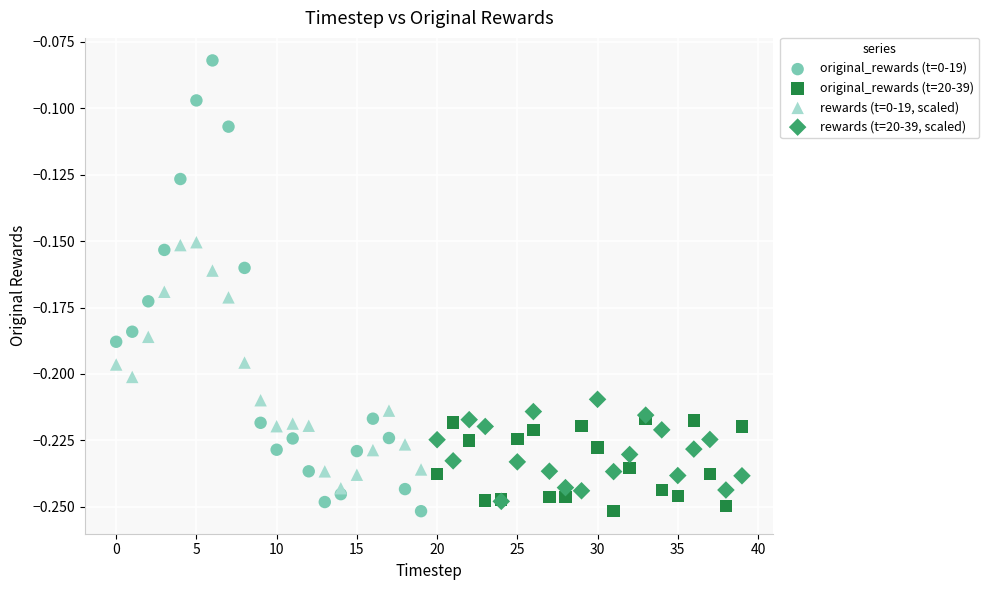

Which series reaches the maximum Y coordinate?

original_rewards (t=0-19)